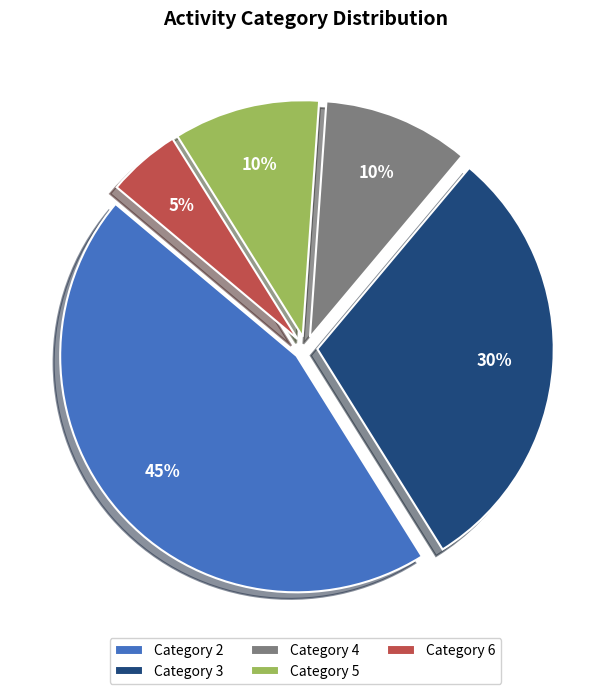

Is there a majority slice in this chart?

No